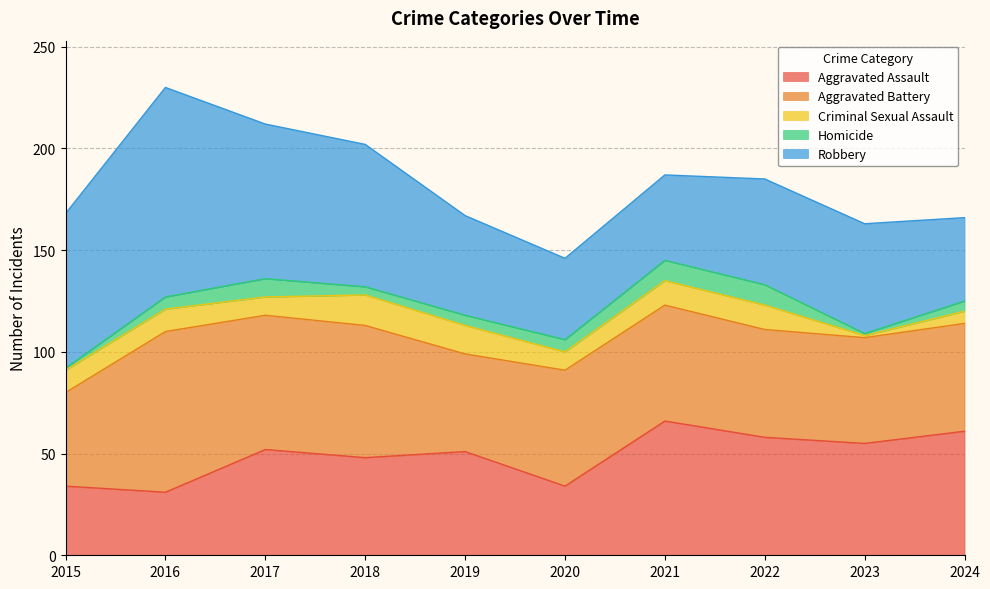

Between 2019 and 2024, which series saw the biggest shift?

Aggravated Assault